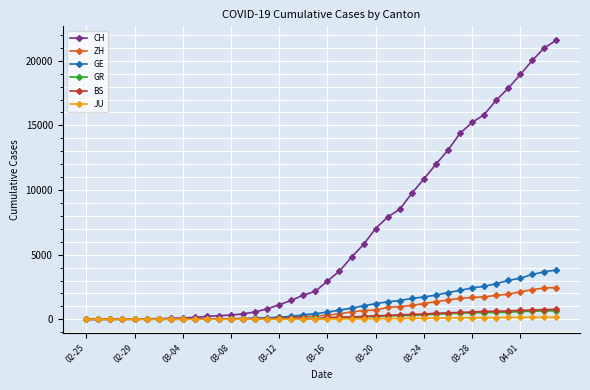

What is the maximum value for BS?

767